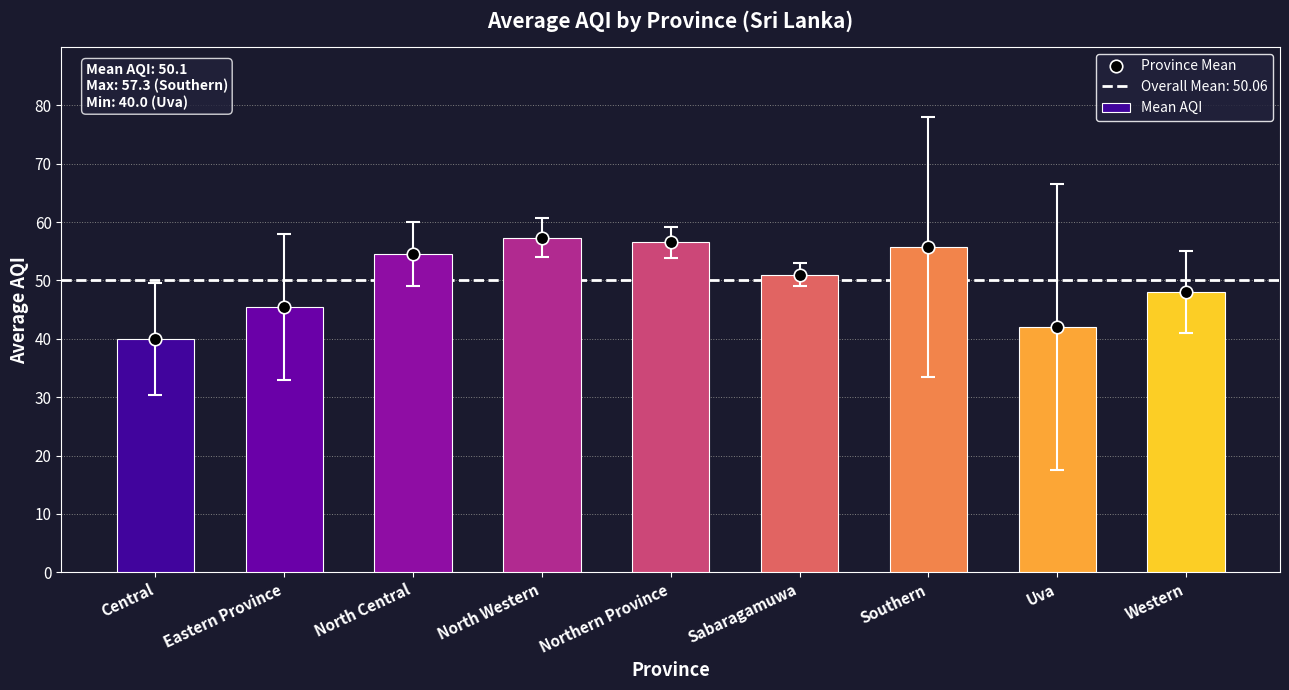

How many groups of bars are there?

9